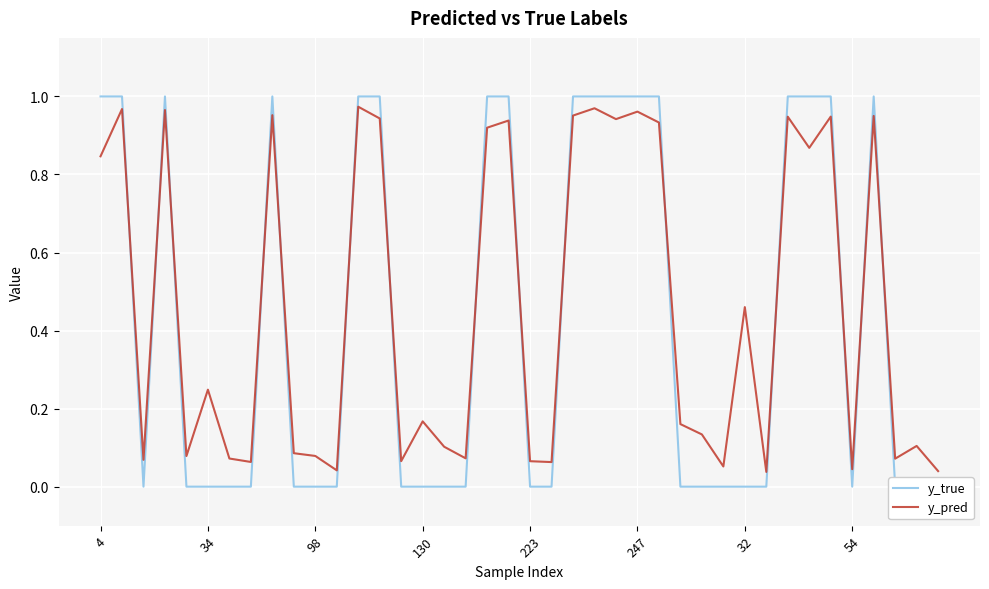

Between 21 and 35, which series saw the biggest shift?

y_pred